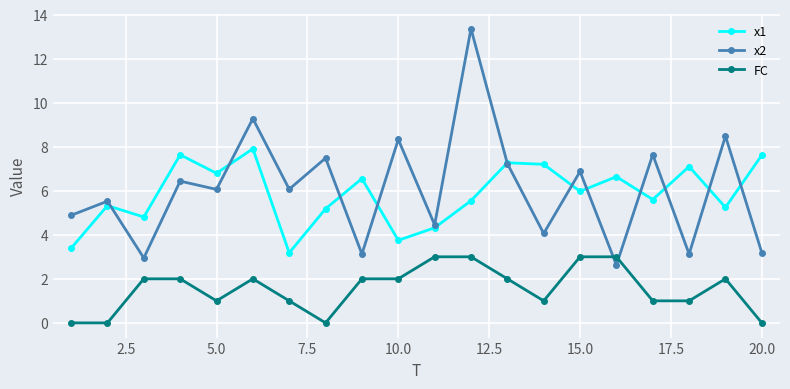

List the series in order of their peak value, highest first.

x2, x1, FC